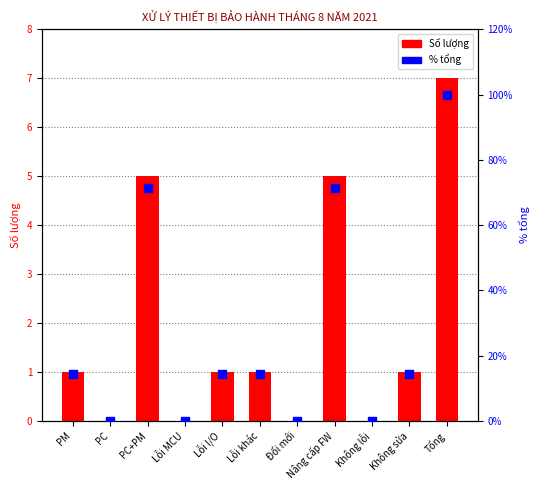

What are all the series names shown in the legend?

Số lượng, % tổng